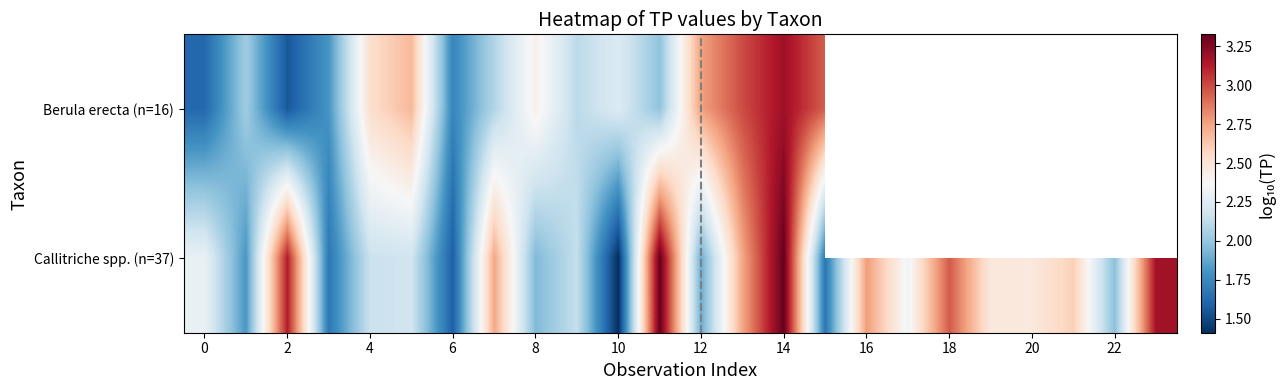

Rank the series by their maximum value, from highest to lowest.

Callitriche spp. (n=37), Berula erecta (n=16)